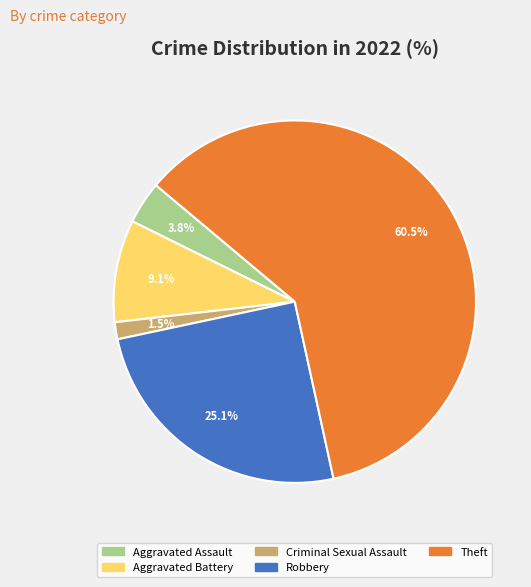

Which slice is the largest?

Theft